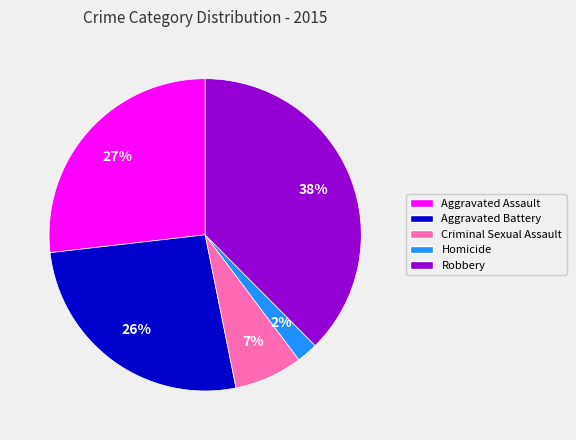

To the nearest percent, what portion does Criminal Sexual Assault represent?

7%